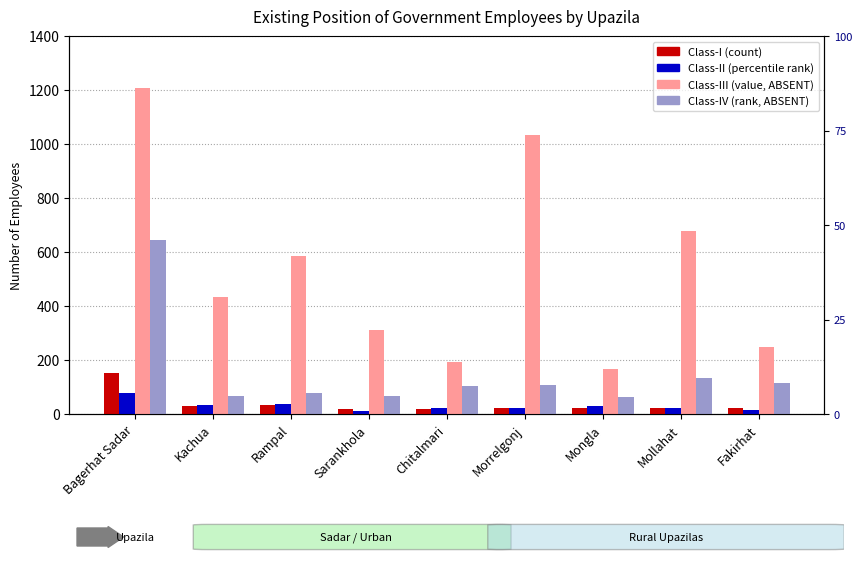

What is the value of the Class-II bar at the 2nd from the left?

33